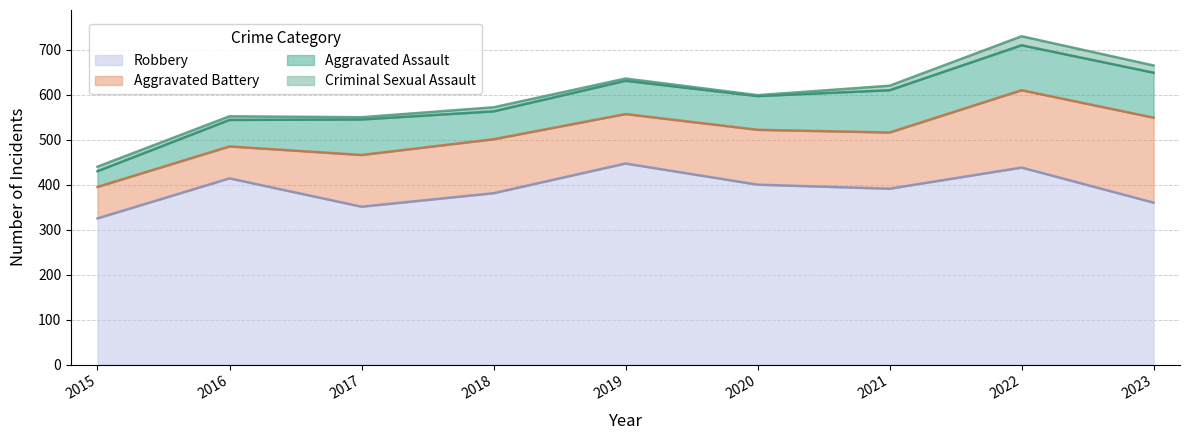

How many values in the Criminal Sexual Assault series exceed 9?

4